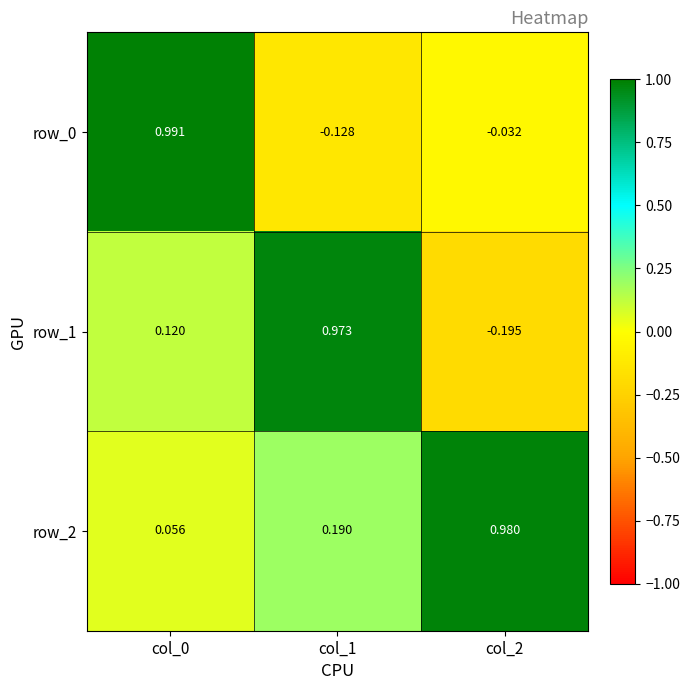

Is the value of row_1 at col_0 greater than the value of row_2 at col_2?

No